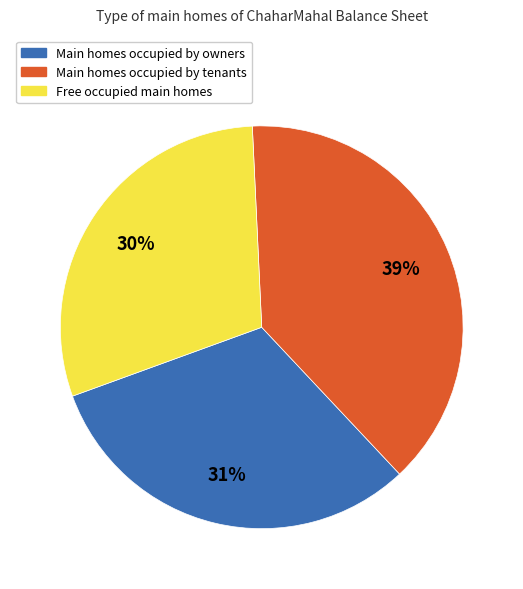

What is the smallest slice in the pie chart?

Free occupied main homes